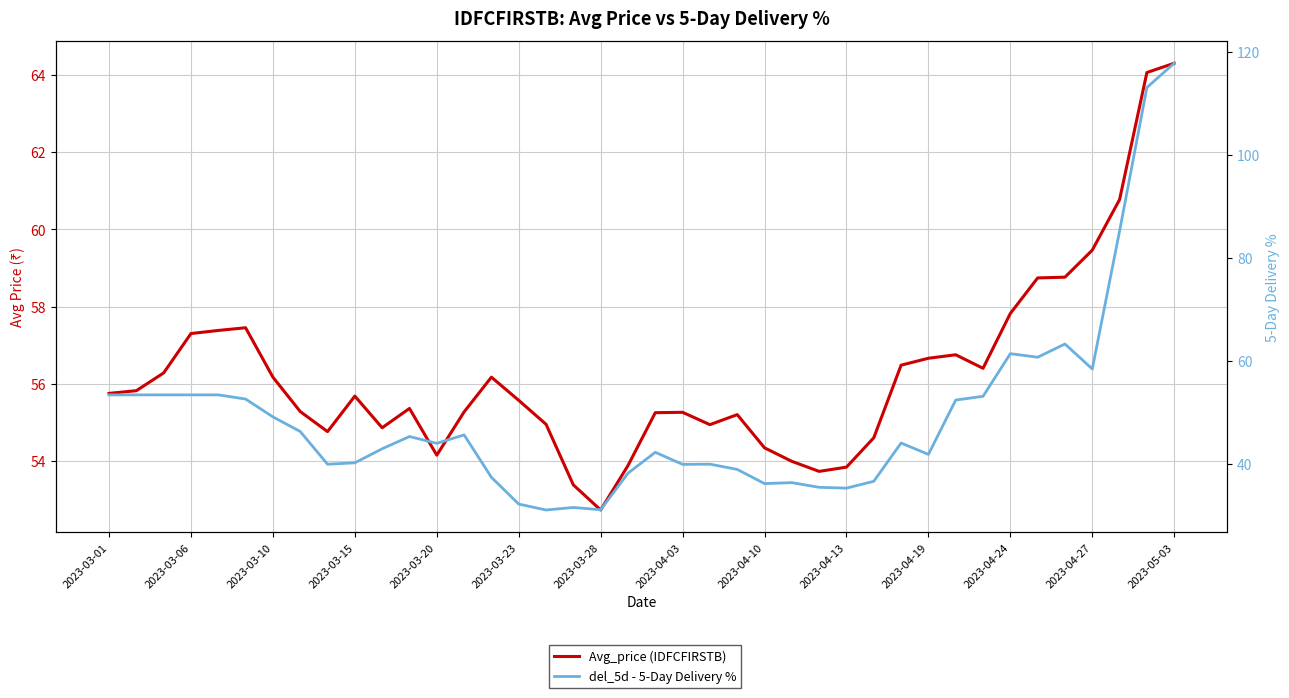

In del_5d - 5-Day Delivery %, how many points are higher than both neighbors (excluding endpoints)?

9